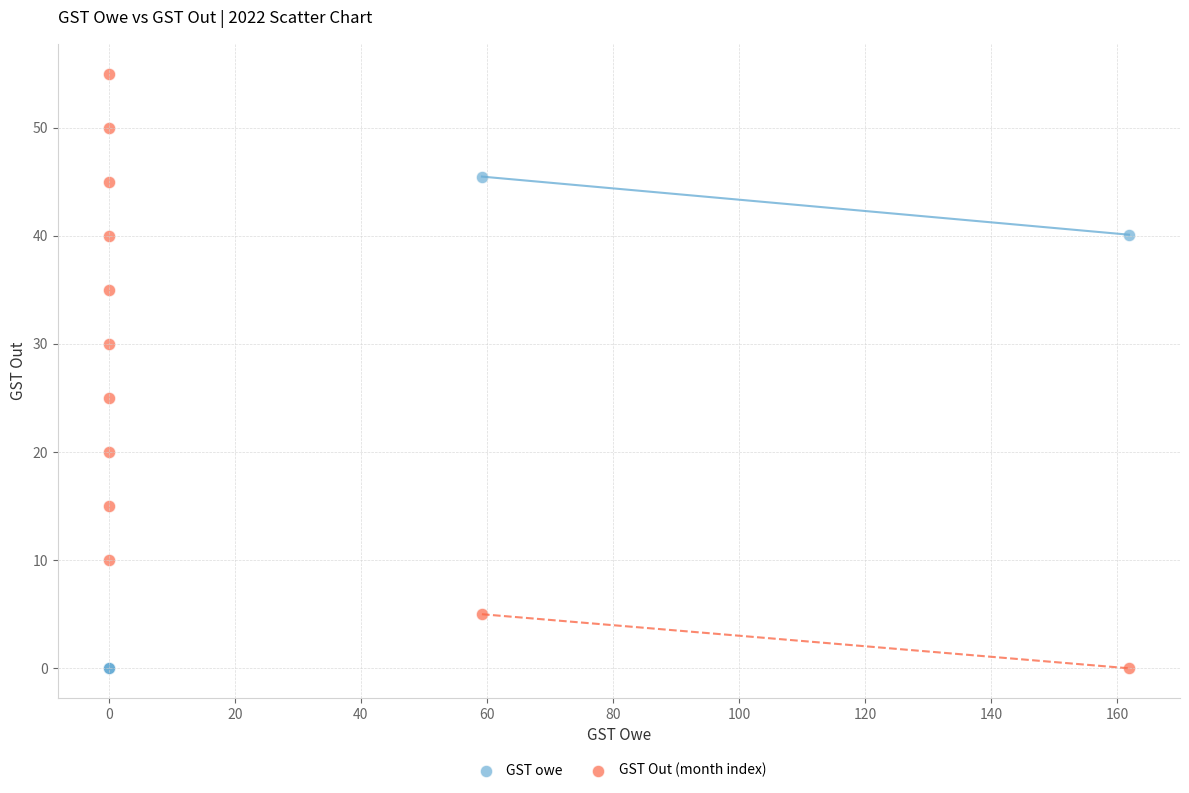

Which series contains the highest Y value?

GST Out (month index)